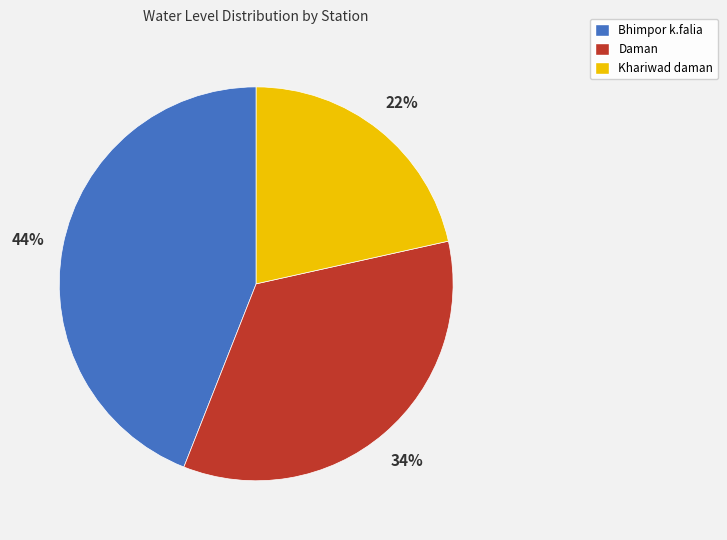

Count the number of slices in the pie.

3